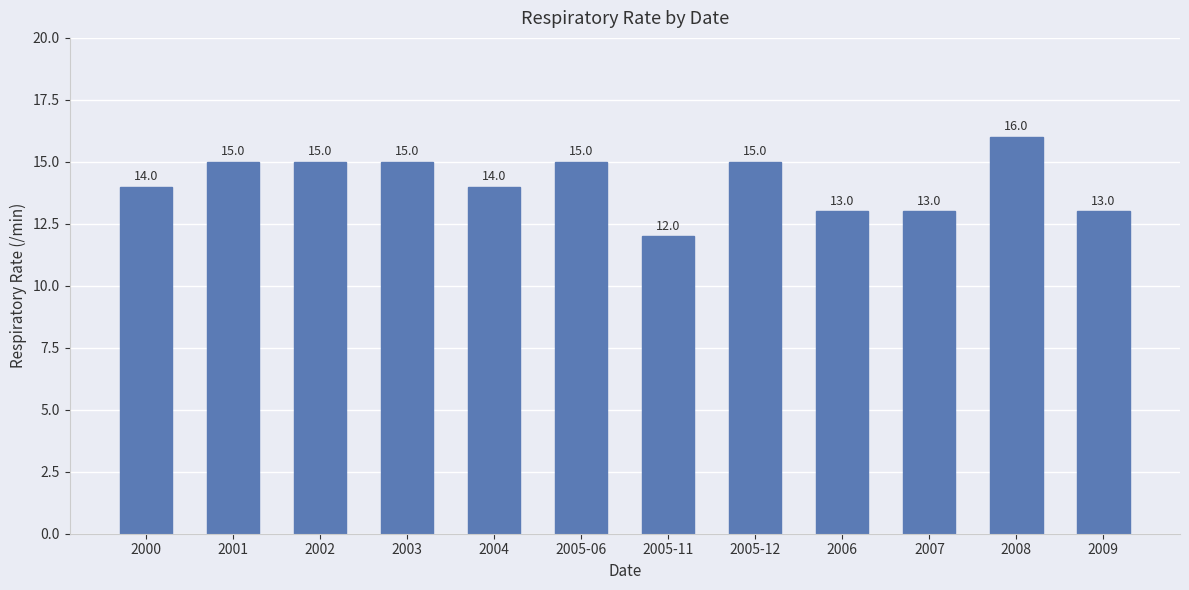

What is the value of the 6th bar from the left?

15